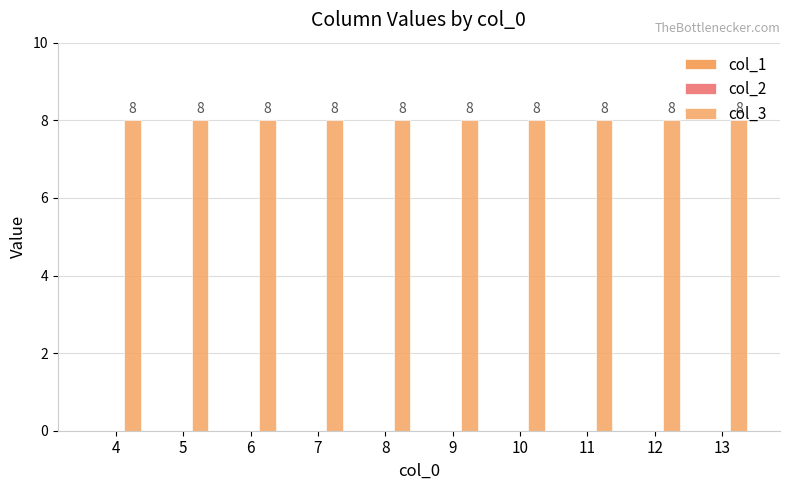

What are all the series names shown in the legend?

col_1, col_2, col_3